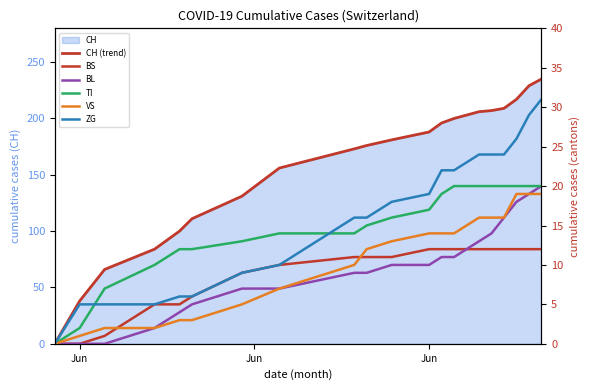

True or false: ZG and VS cross at least once.

False